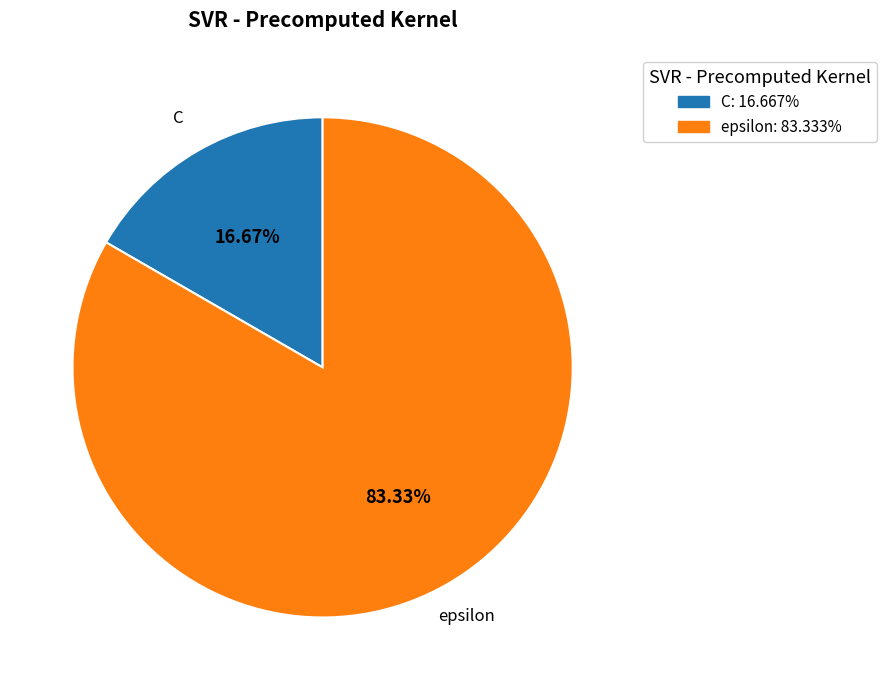

To the nearest percent, what is the difference between the C and epsilon slice percentages?

67%